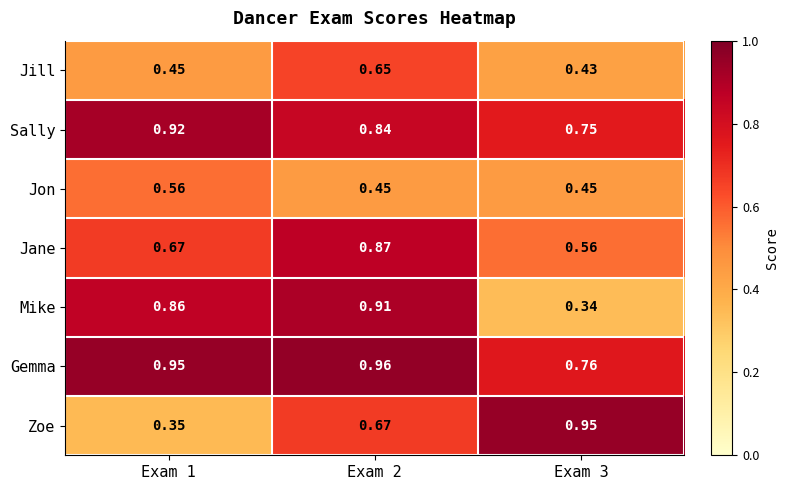

Between Exam 1 and Exam 3, which series saw the biggest shift?

Zoe